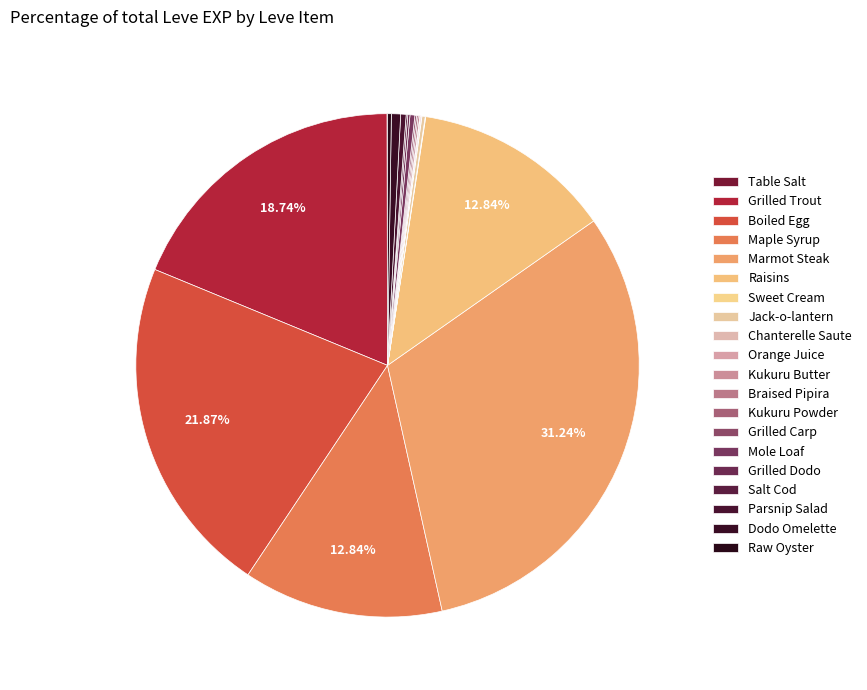

Combined, what portion of the pie is Orange Juice and Kukuru Powder?

0.2%